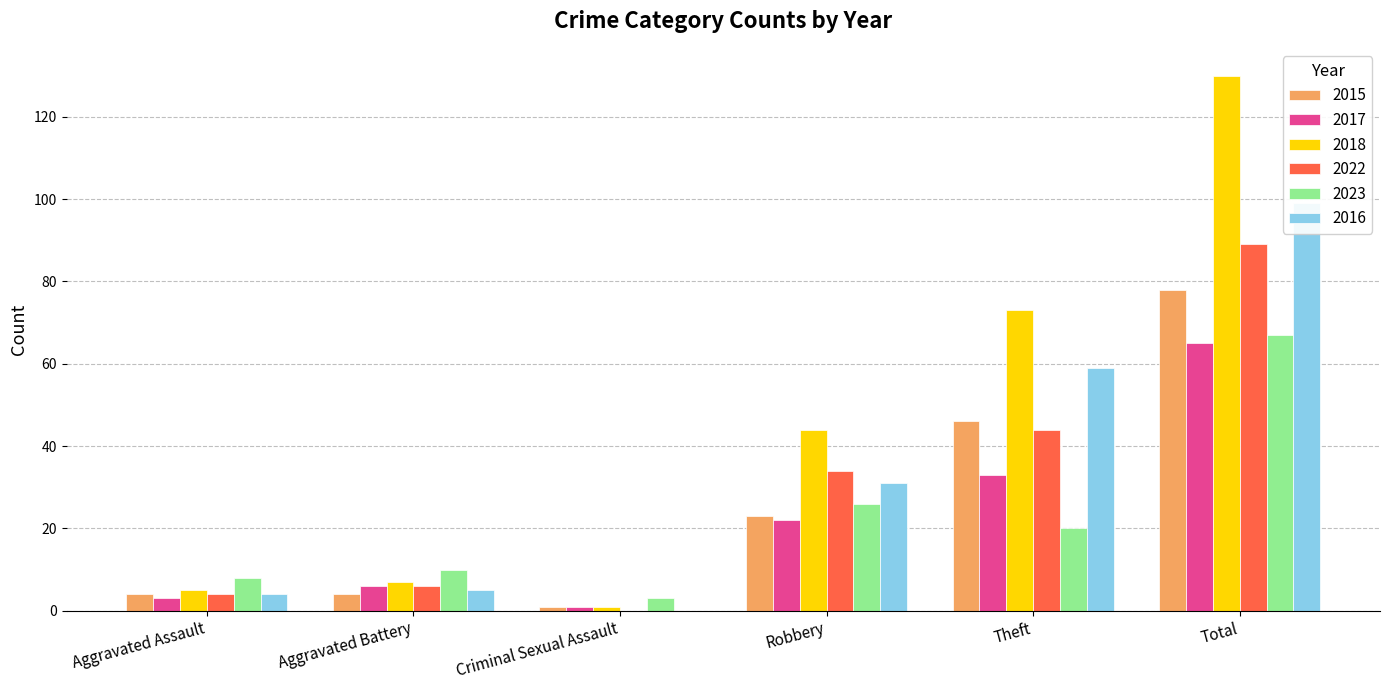

Which label corresponds to the largest value in the chart?

Total